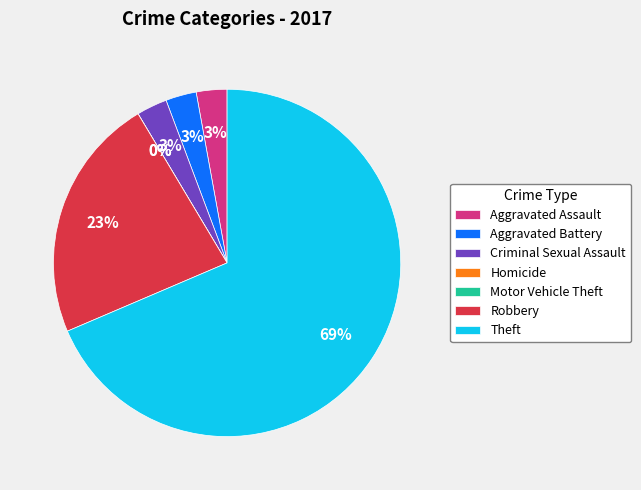

To the nearest percent, what is the difference between the largest and smallest slice percentages?

69%